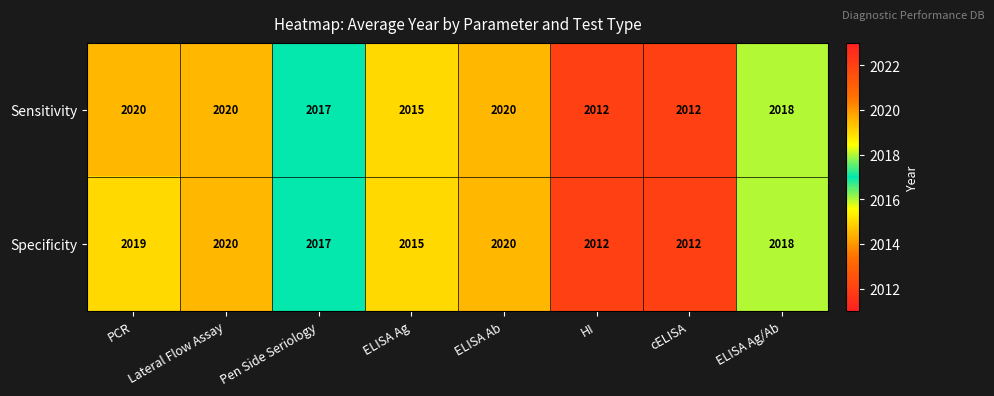

Rank the series by their average value, from lowest to highest.

Specificity, Sensitivity